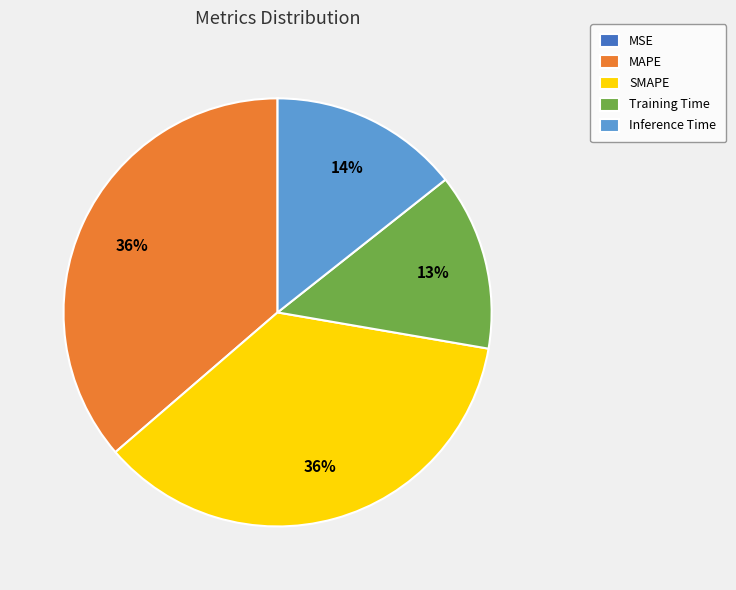

Does MAPE represent more than half of the total?

No